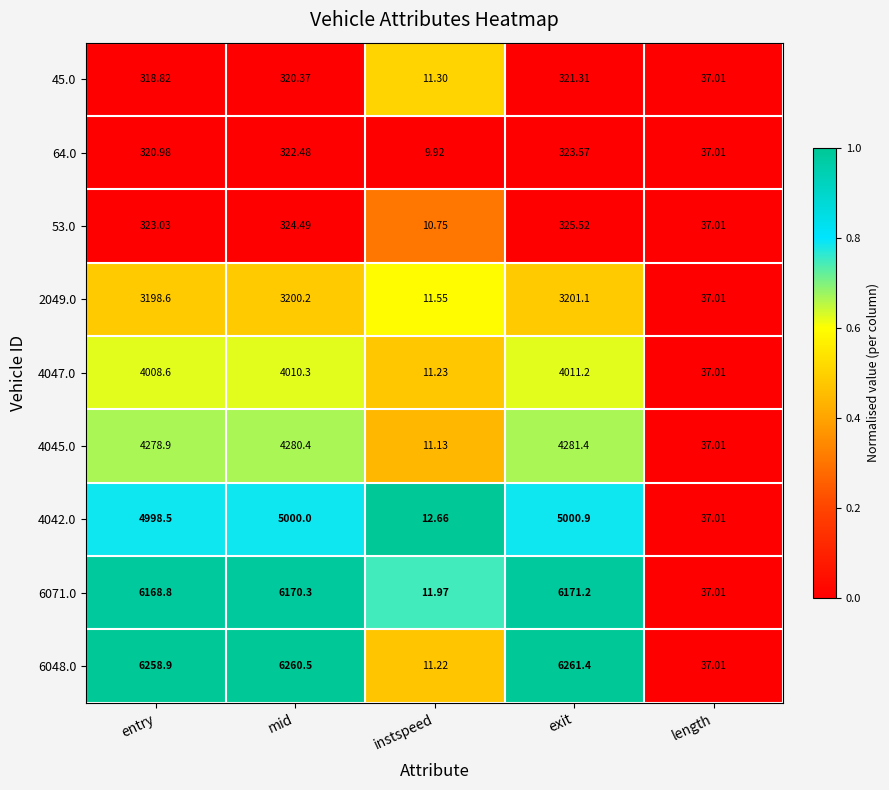

Which label corresponds to the smallest value in the chart?

instspeed